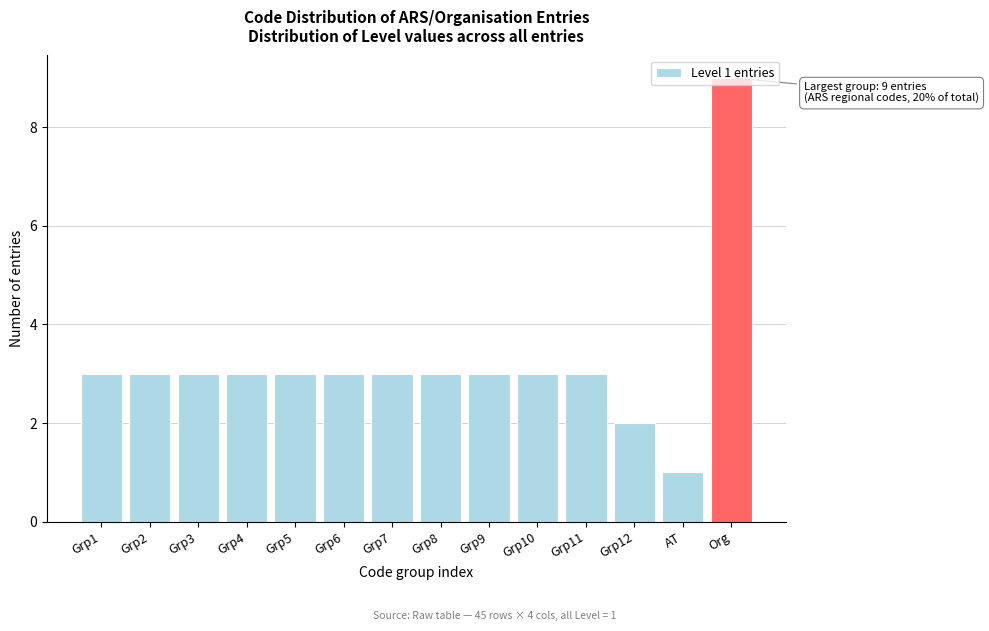

What is the difference between the maximum and minimum values?

8